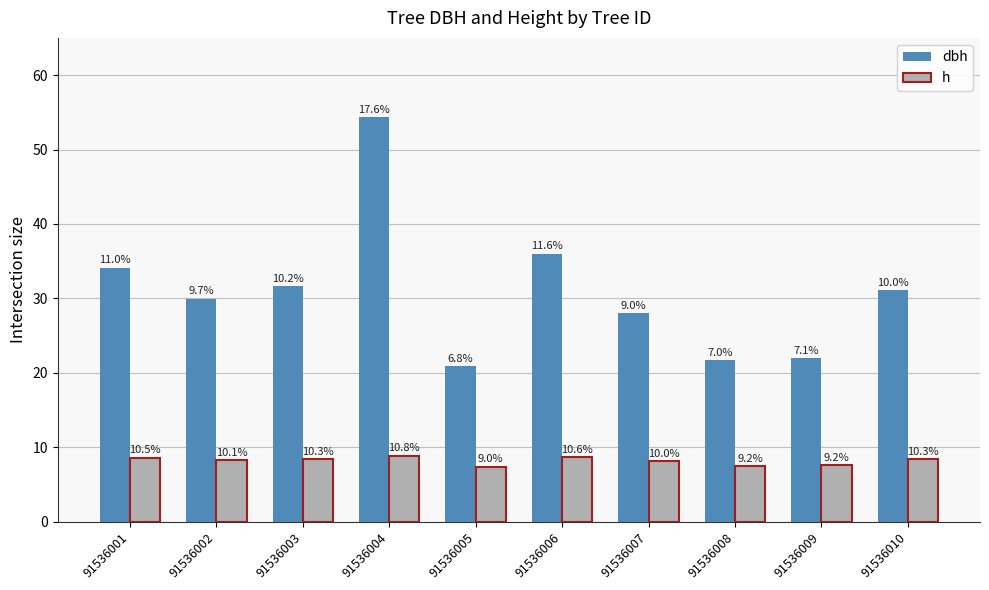

Which label corresponds to the smallest value in the chart?

91536005